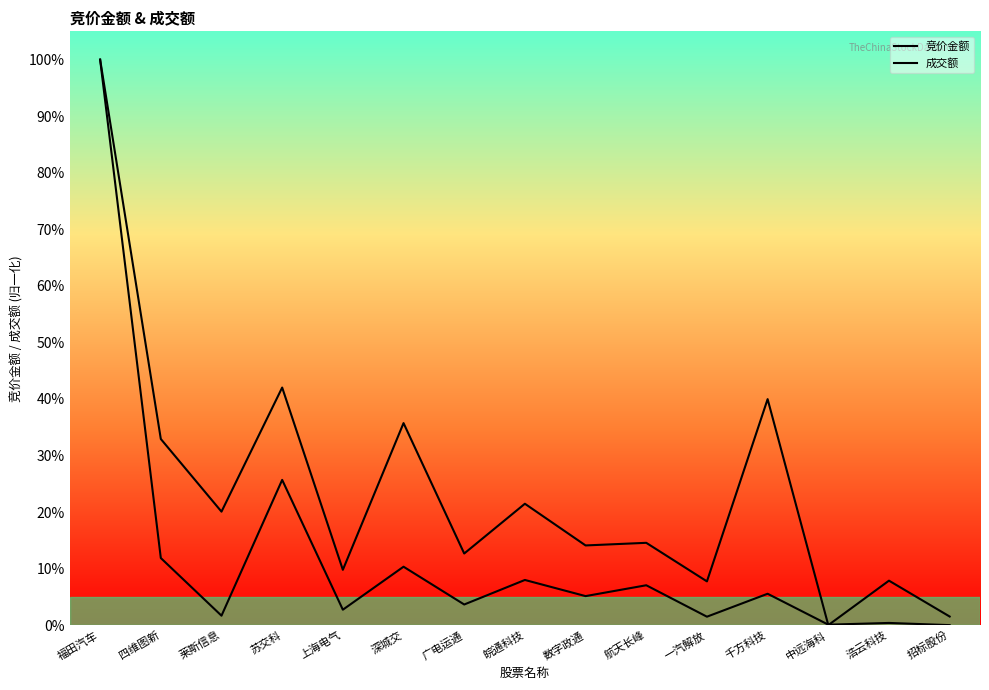

What is the difference between the second highest and minimum values in the 竞价金额 series?

0.3